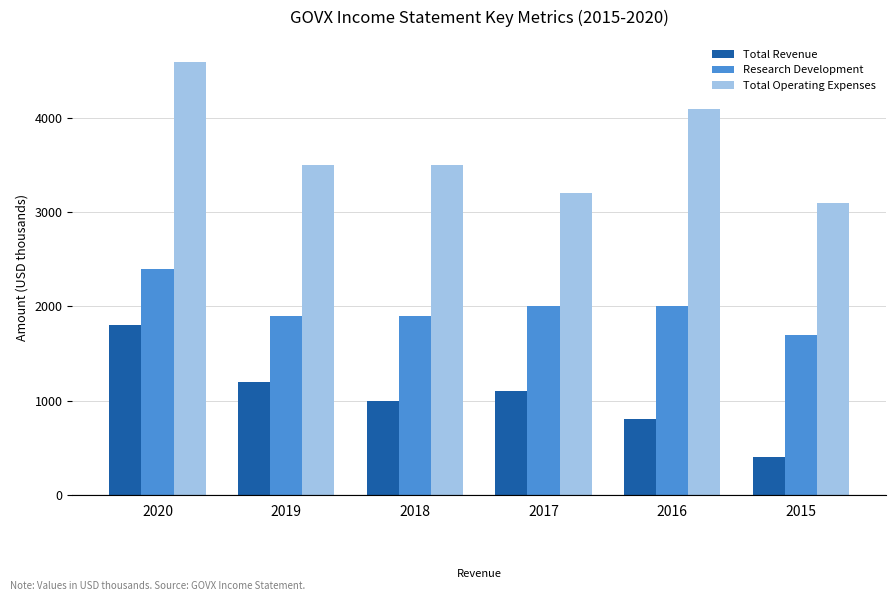

The Total Operating Expenses series shows 4100 at 2016. True or false?

True